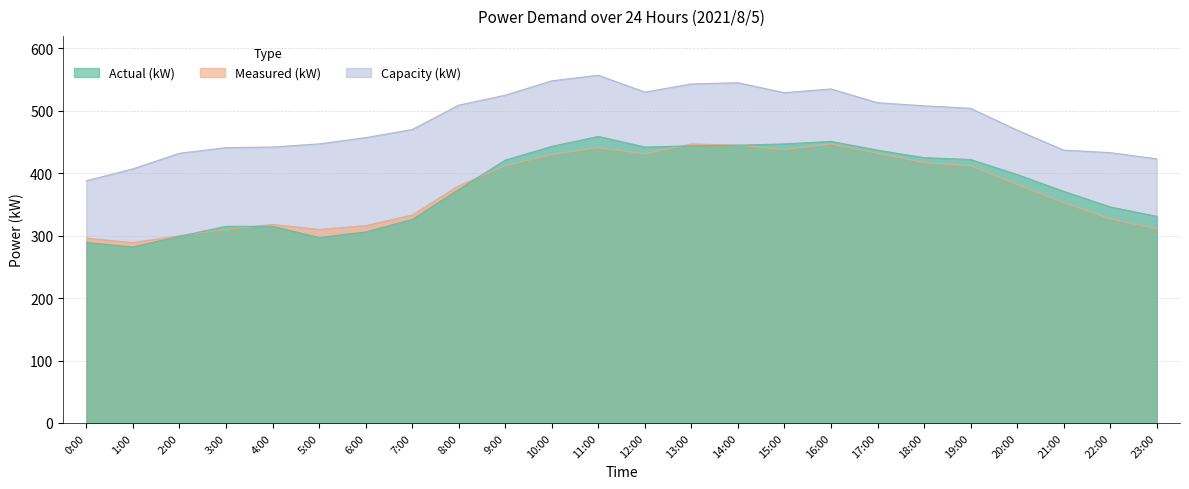

At which label does Capacity (kW) reach its minimum?

0:00